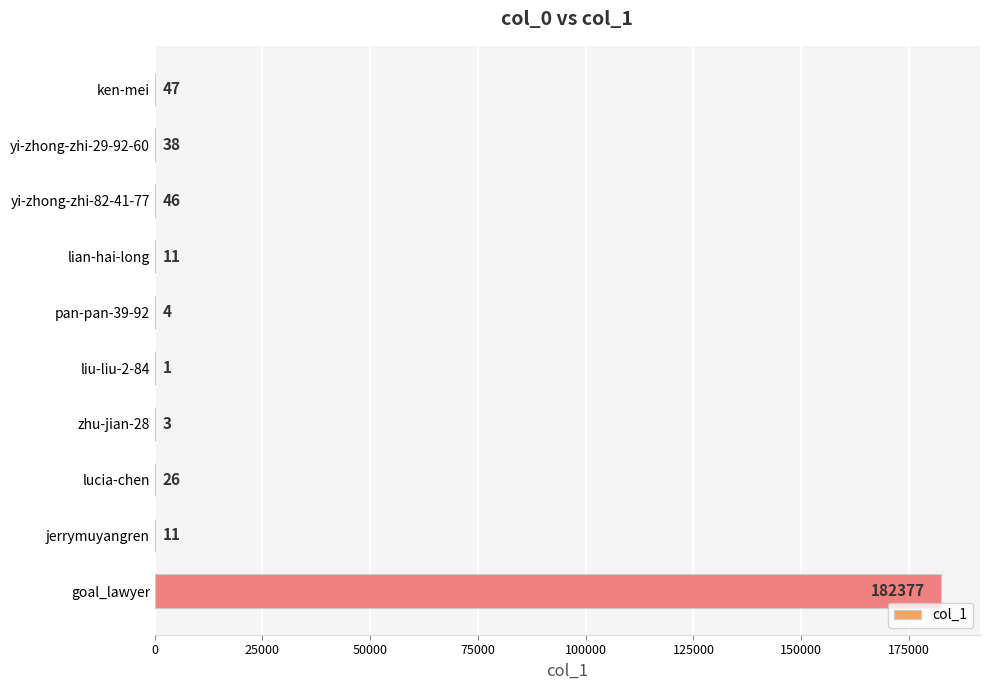

Reading top to bottom, list all the values displayed in this chart.

ken-mei=47	yi-zhong-zhi-29-92-60=38	yi-zhong-zhi-82-41-77=46	lian-hai-long=11	pan-pan-39-92=4	liu-liu-2-84=1	zhu-jian-28=3	lucia-chen=26	jerrymuyangren=11	goal_lawyer=182377